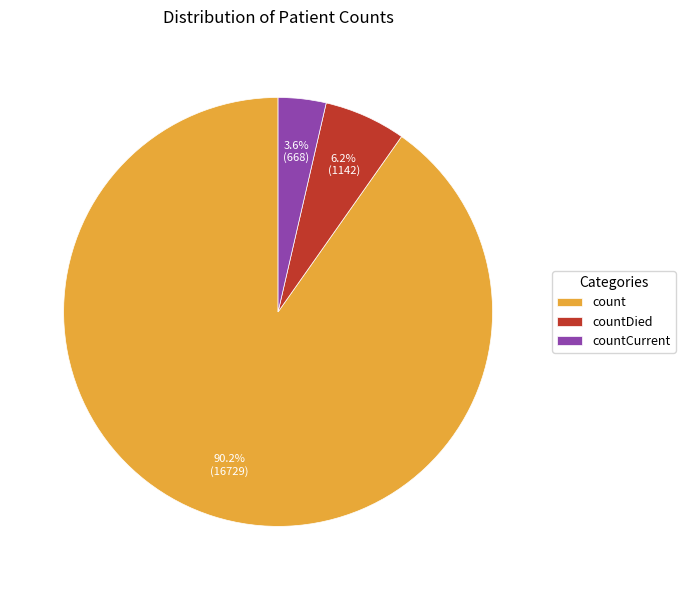

Count the number of slices in the pie.

3